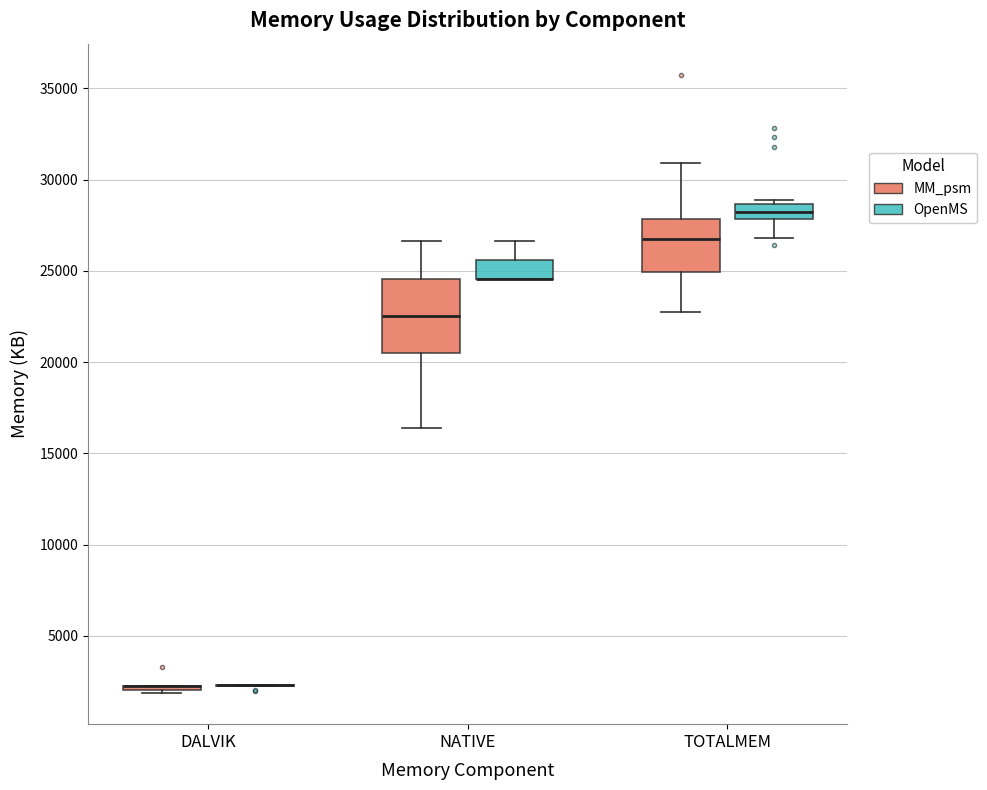

Reading left to right, read every box against the y-axis: the position of its median line, the range the box covers, and the ends of its whiskers. The values are not printed on the chart, so give them approximately, as read against the axis.

DALVIK (MM_psm): box collapsed to a line at 2000, whiskers 2000 to 2500
DALVIK (OpenMS): box collapsed to a line at 2500, whiskers 2000 to 2500
NATIVE (MM_psm): median 22500, box 20500 to 24500, whiskers 16500 to 26500
NATIVE (OpenMS): median 24500 (drawn on the box's lower edge), box 24500 to 25500, whiskers 24500 to 26500
TOTALMEM (MM_psm): median 27000, box 25000 to 28000, whiskers 22500 to 31000
TOTALMEM (OpenMS): median 28000 (inside the box), box 28000 to 28500, whiskers 27000 to 29000